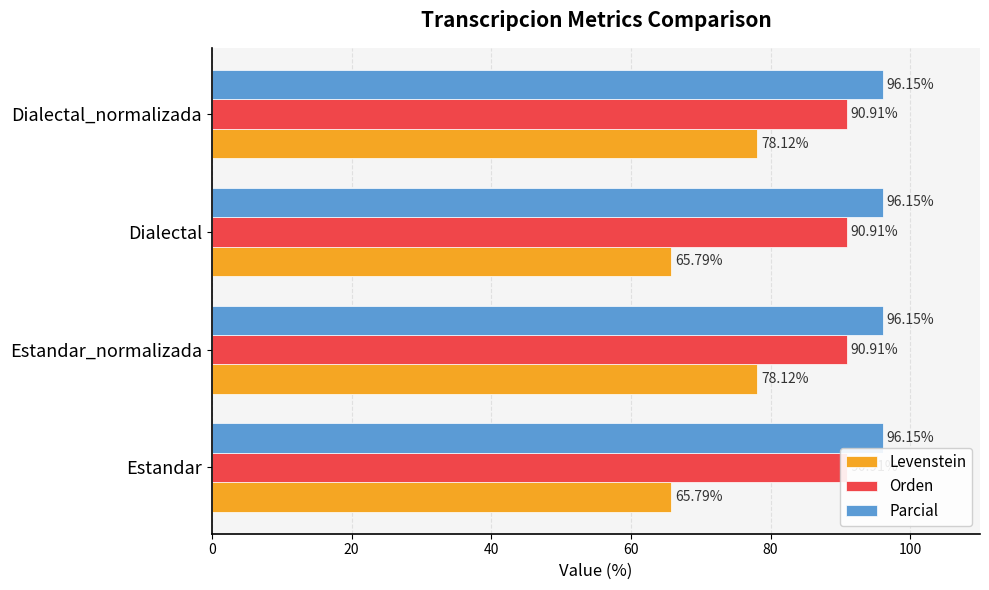

What is the sum of all Parcial values?

1.0